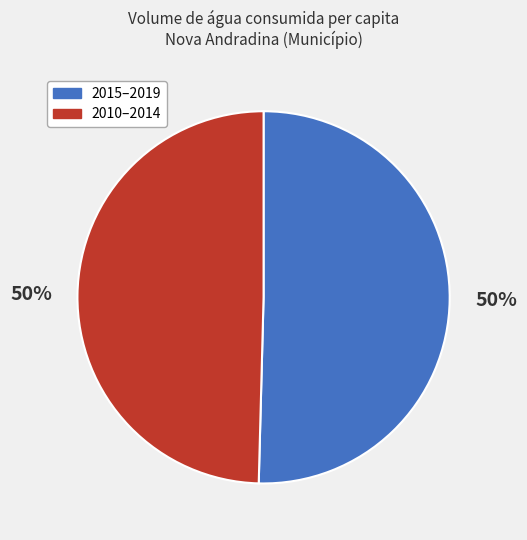

To the nearest percent, what is the average slice percentage?

50%